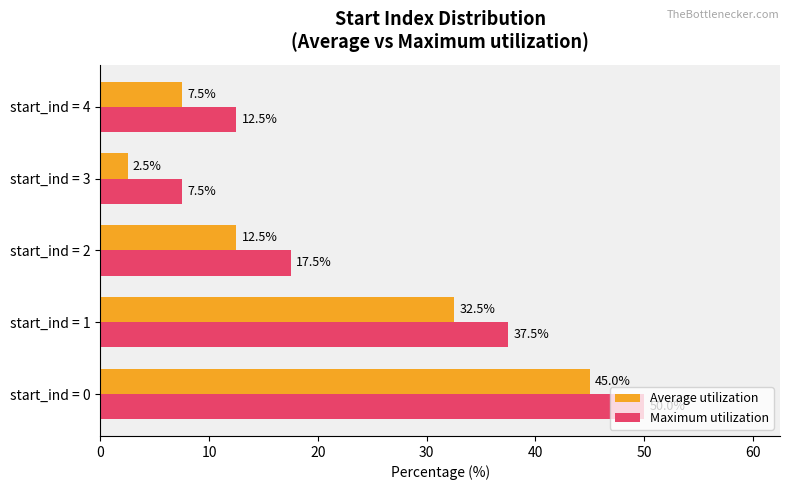

How many data points does each series have?

5